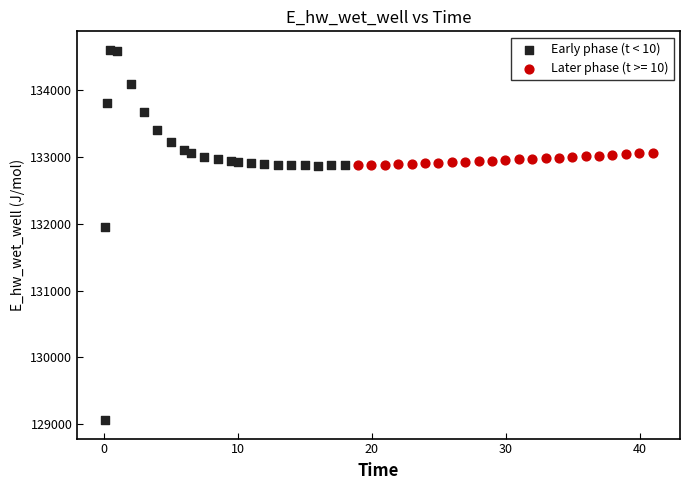

Which series reaches the minimum Y coordinate?

Early phase (t < 10)